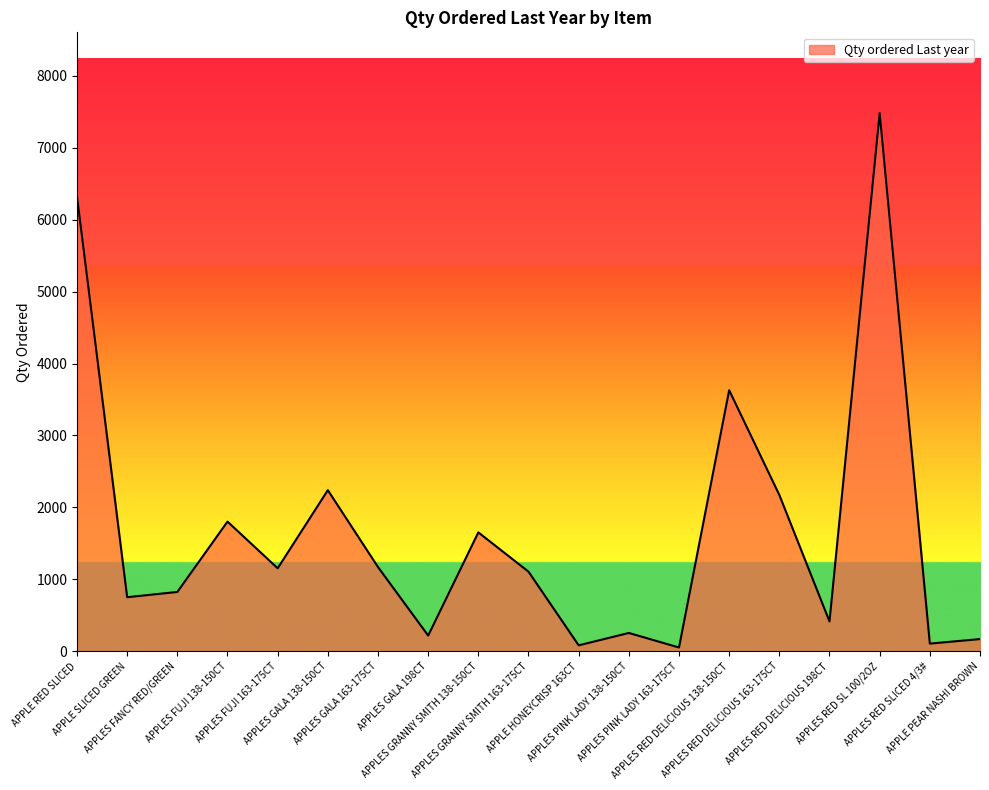

What is the ratio of the value at APPLES GRANNY SMITH 163-175CT to the value at APPLES RED DELICIOUS 163-175CT?

0.5